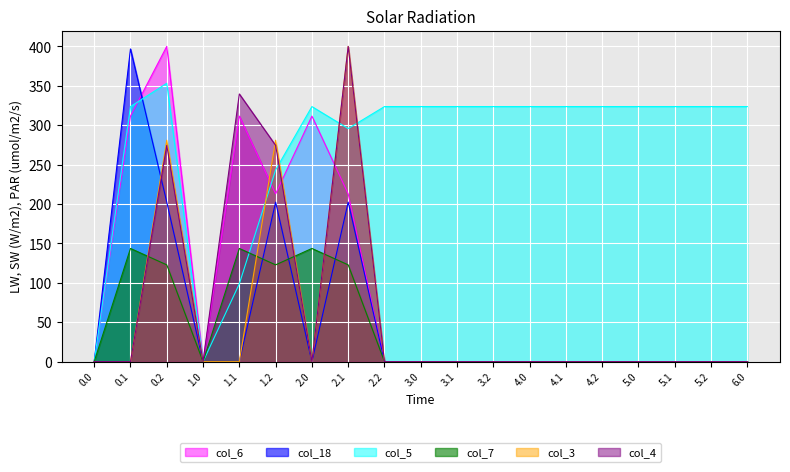

Reading right to left, what are all the values shown in this chart?

col_6: 0.0	0.0	0.0	0.0	0.0	0.0	0.0	0.0	0.0	0.1	0.1	212.9	311.5	212.9	311.5	0.0	400.0	311.5	0.1
col_18: 0.0	0.0	0.0	0.0	0.0	0.0	0.0	0.1	0.0	0.0	0.0	202.4	0.0	202.4	0.0	0.1	202.4	396.7	0.0
col_5: 323.6	323.6	323.6	323.6	323.6	323.6	323.6	323.6	323.6	323.6	323.6	295.7	323.6	243.3	98.8	0.0	353.2	323.6	0.0
col_7: 0.0	0.0	0.0	0.0	0.0	0.0	0.0	0.0	0.0	0.0	0.0	122.8	143.6	122.8	143.6	0.0	122.8	143.6	0.0
col_3: 0.0	0.0	0.0	0.0	0.0	0.1	0.0	0.0	0.0	0.0	0.0	400.0	0.0	281.0	0.0	0.0	281.0	0.0	0.0
col_4: 0.0	0.0	0.0	0.0	0.0	0.0	0.0	0.0	0.0	0.0	0.0	400.0	0.0	274.4	339.6	0.0	274.4	0.0	0.1